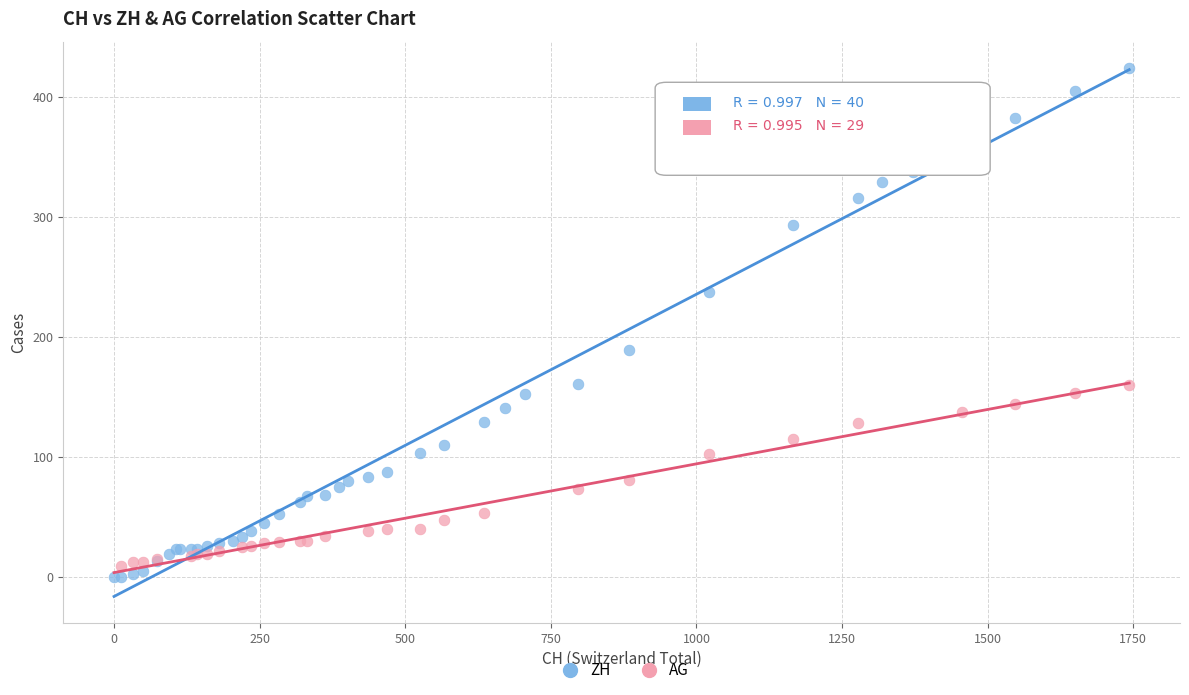

Which series contains the highest Y value?

ZH